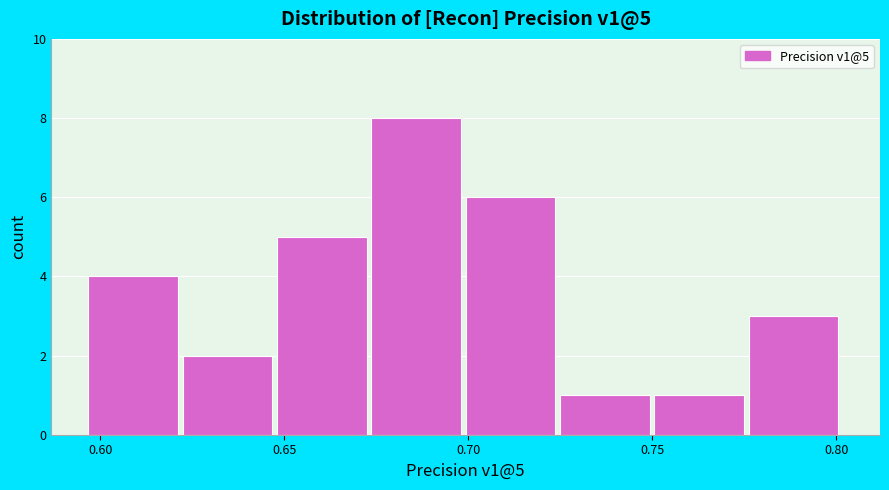

Which range on the x-axis has the tallest bar?

0.675 to 0.700